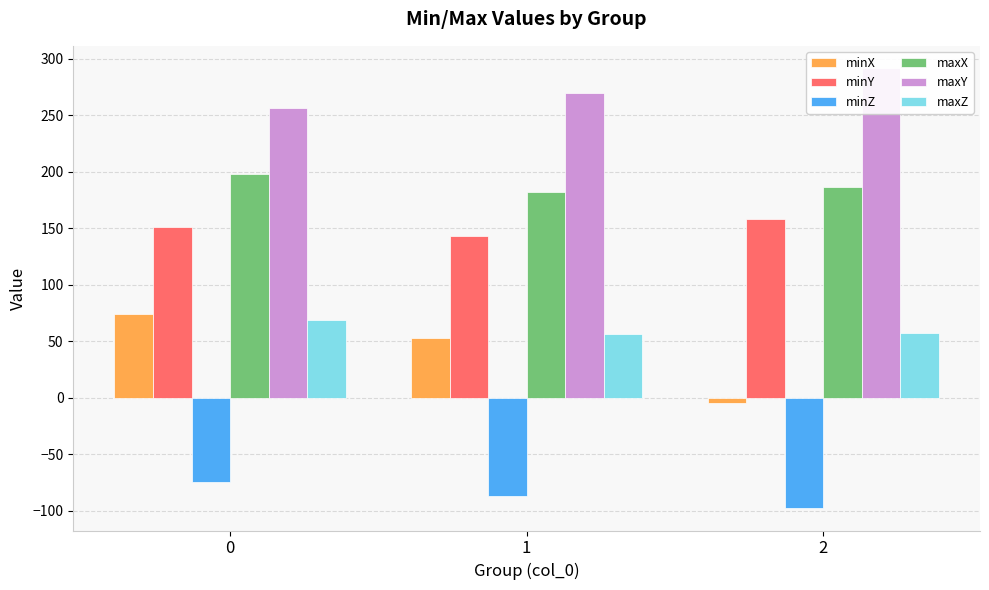

What is the value of the maxX bar at the 3rd from the left?

186.3